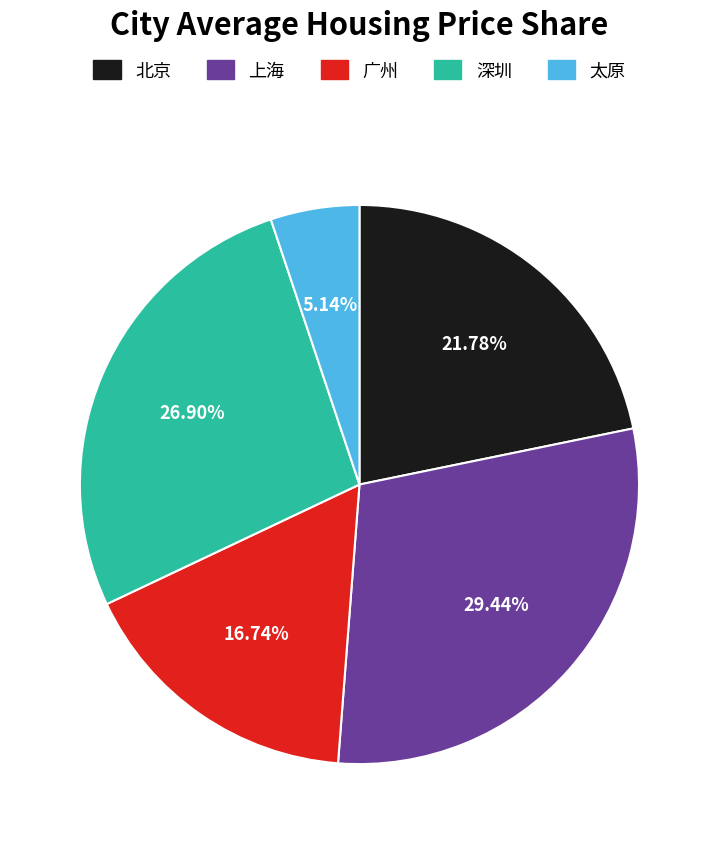

Approximately how many times larger is the value at 深圳 compared to 太原?

5.2